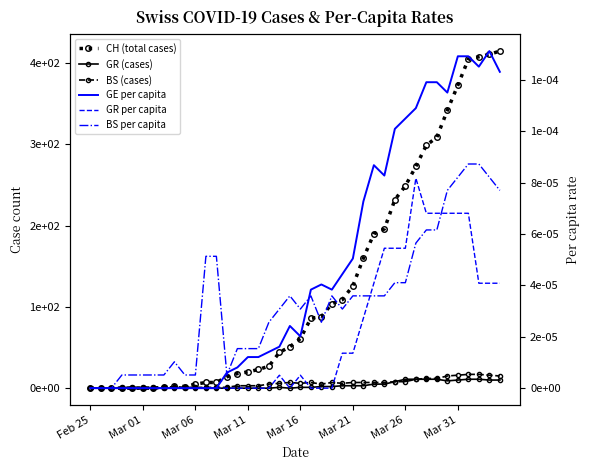

The GR (cases) series shows -4.5 at Mar 11. True or false?

False